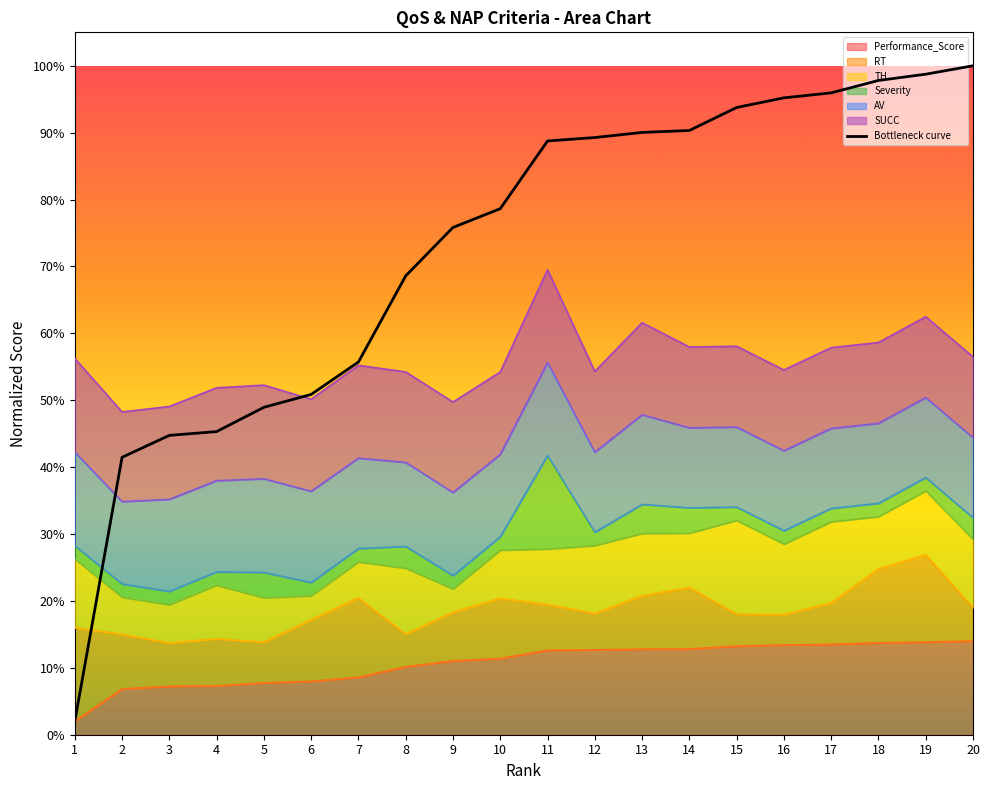

What is the average value?

0.7